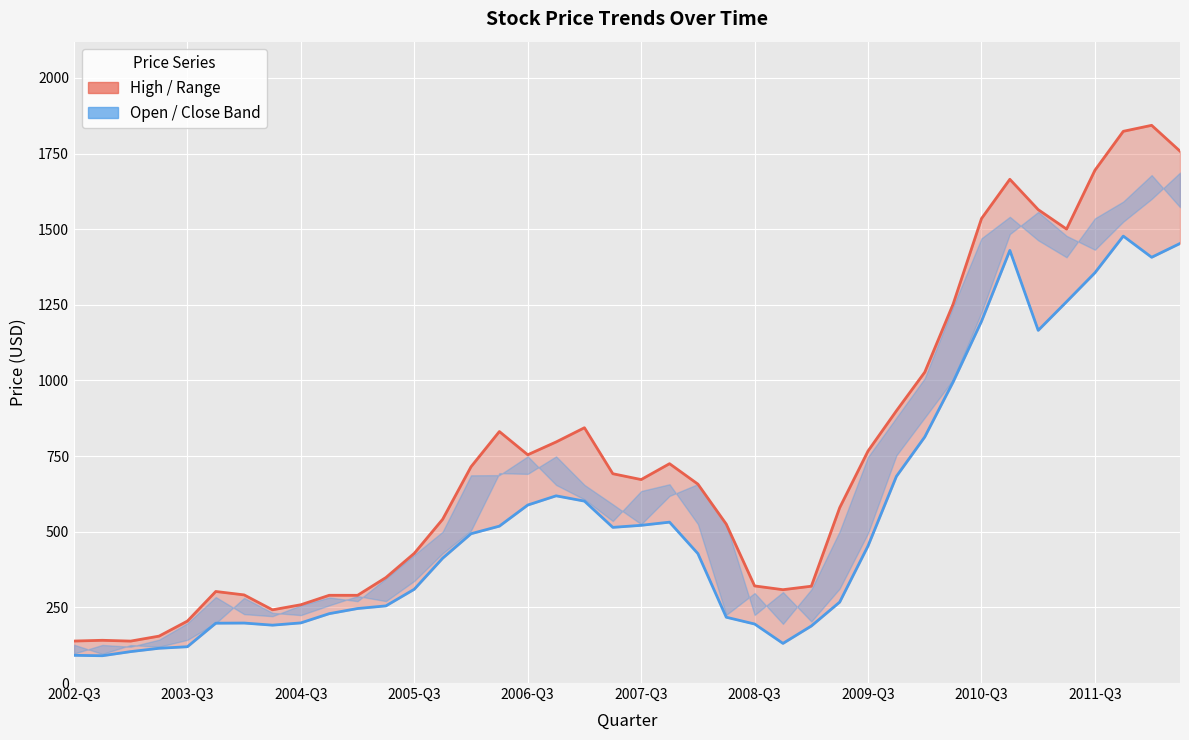

True or false: Low and High cross at least once.

False